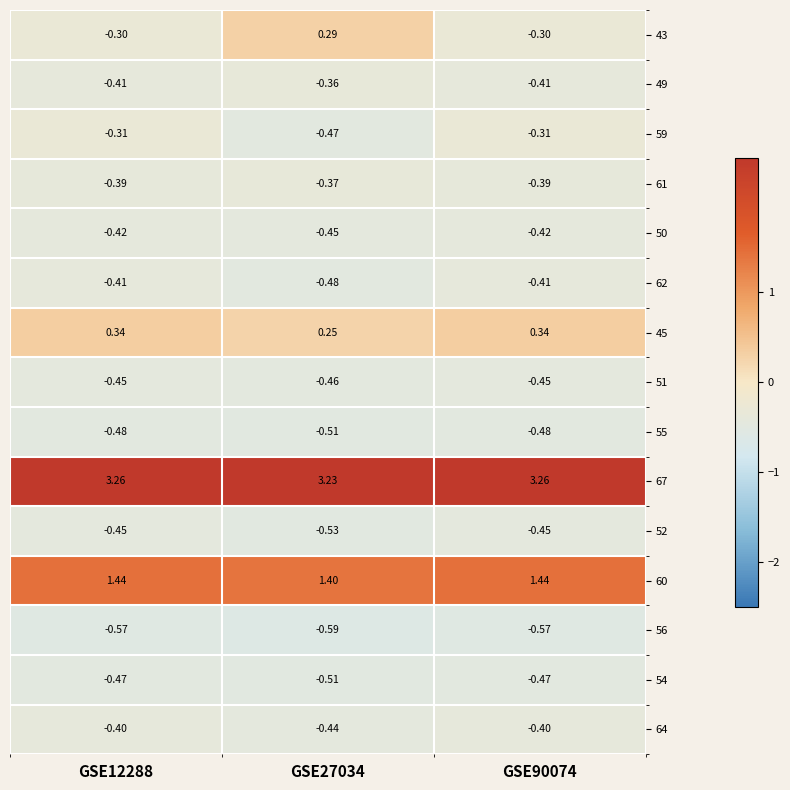

At how many categories does at least one series exceed 0?

3